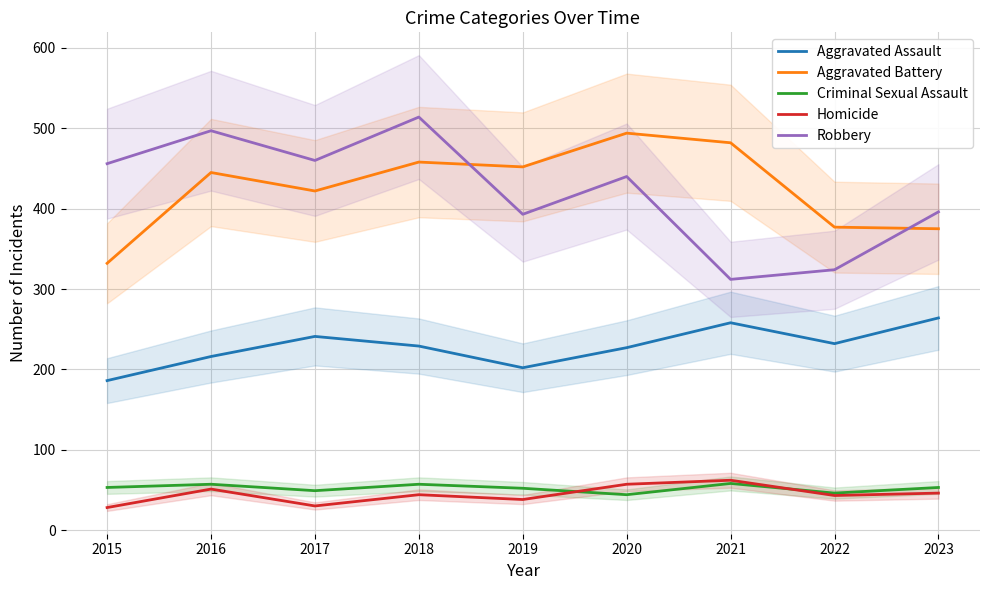

Rank the categories by Homicide value from lowest to highest.

2015, 2017, 2019, 2022, 2018, 2023, 2016, 2020, 2021